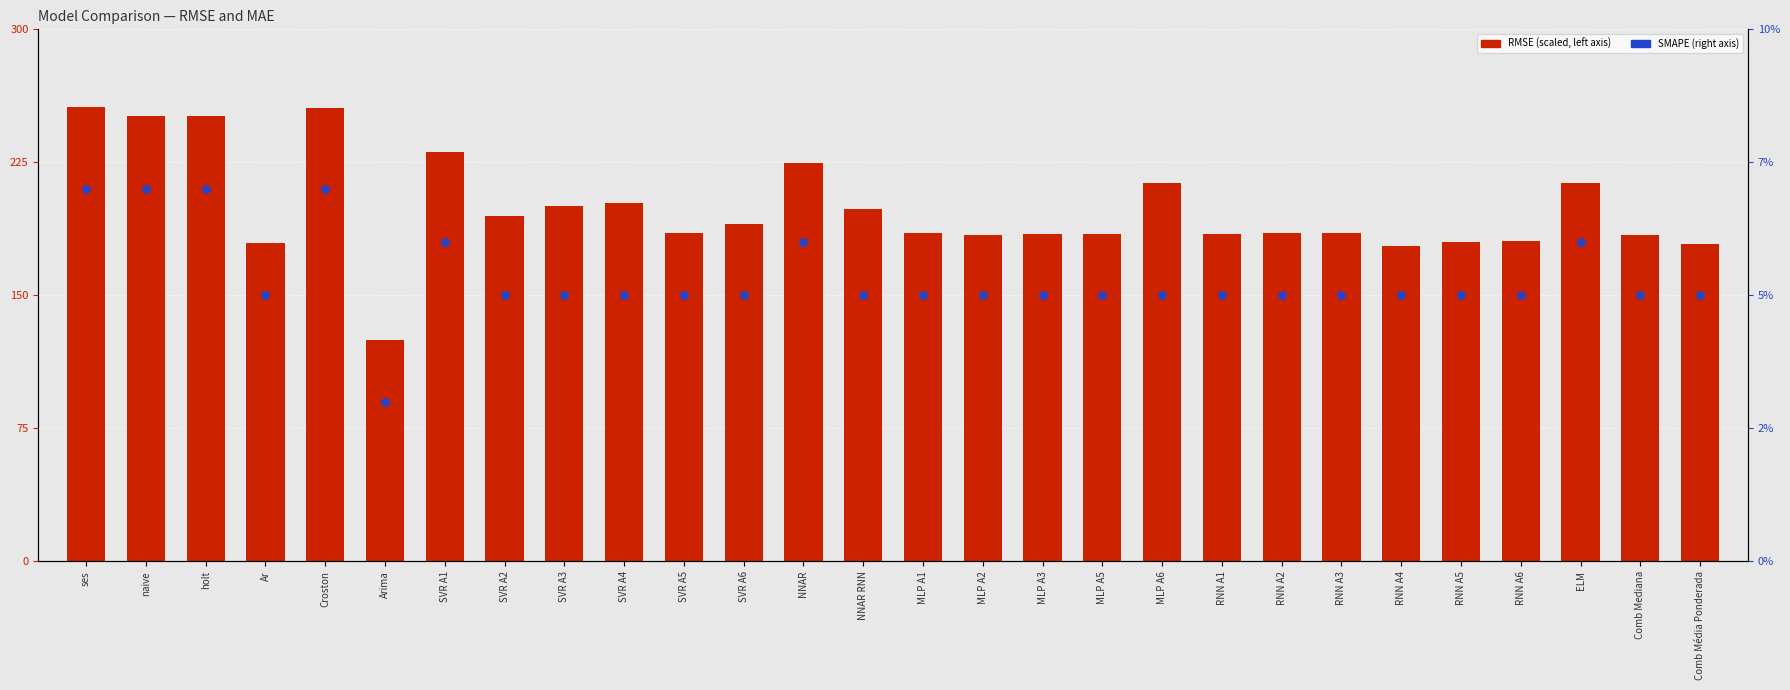

At how many categories does at least one series exceed 220?

6